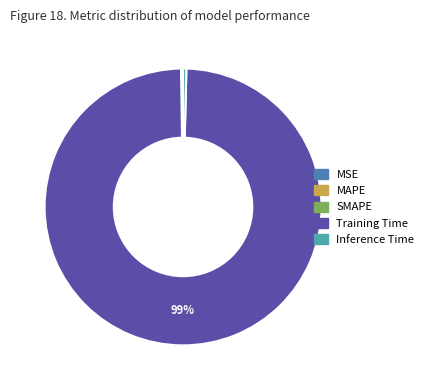

To the nearest percent, what is the average slice percentage?

20%